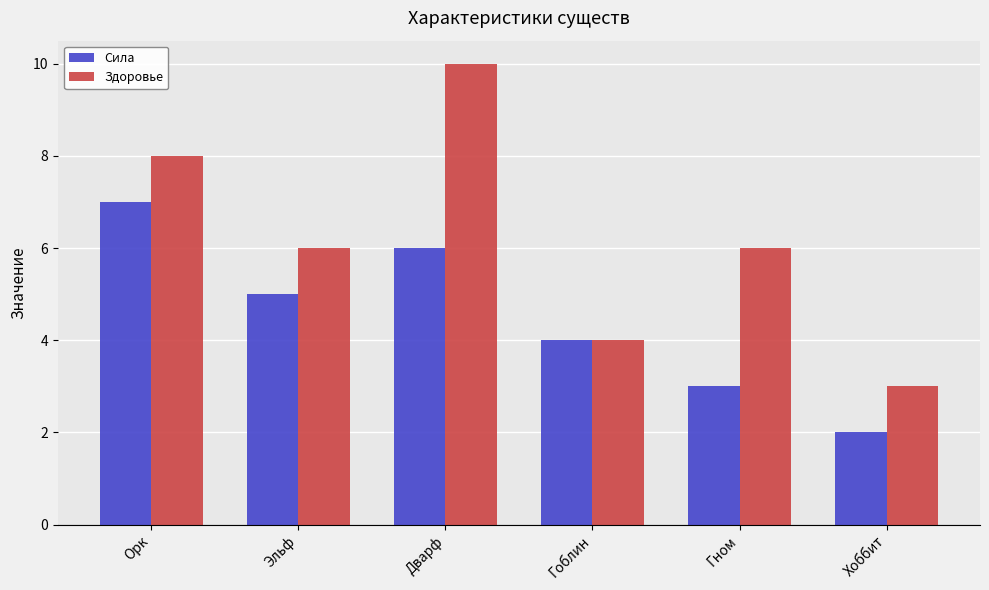

Reading left to right, what are all the values shown in this chart?

Сила: Орк=7	Эльф=5	Дварф=6	Гоблин=4	Гном=3	Хоббит=2
Здоровье: Орк=8	Эльф=6	Дварф=10	Гоблин=4	Гном=6	Хоббит=3